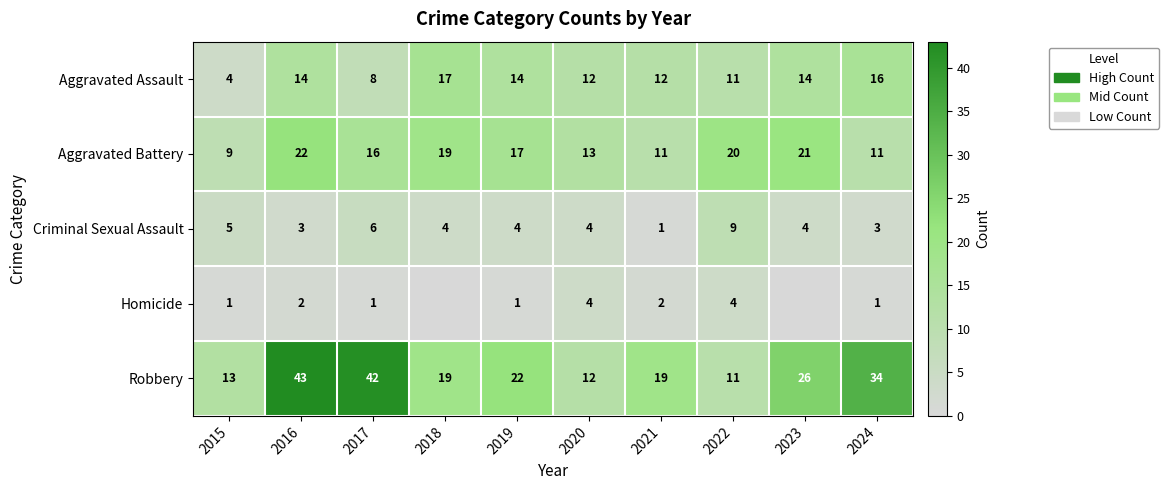

What is the difference between the highest and lowest values at 2020?

9